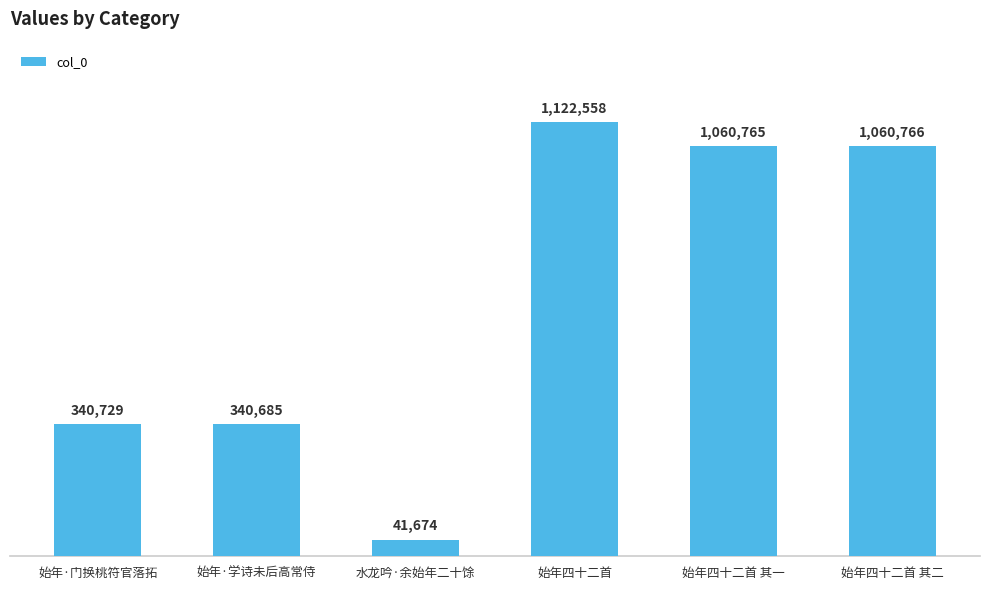

Does the chart contain any negative values?

No